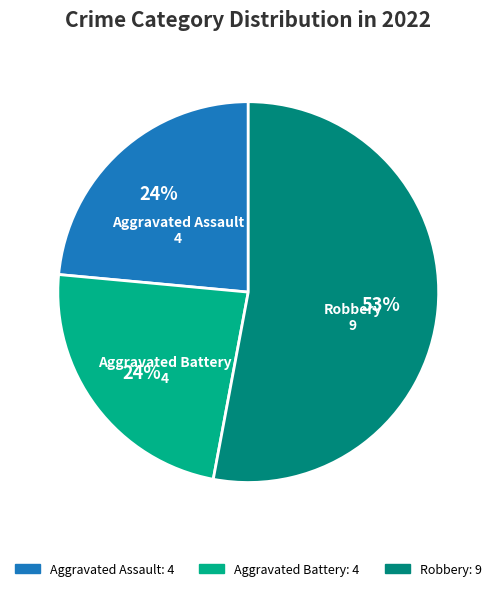

To the nearest percent, what percentage of the pie is Aggravated Battery?

24%